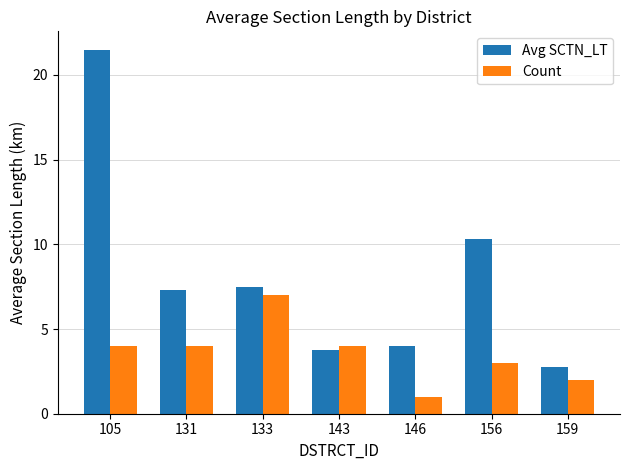

How many data points in Avg SCTN_LT are above 7?

4